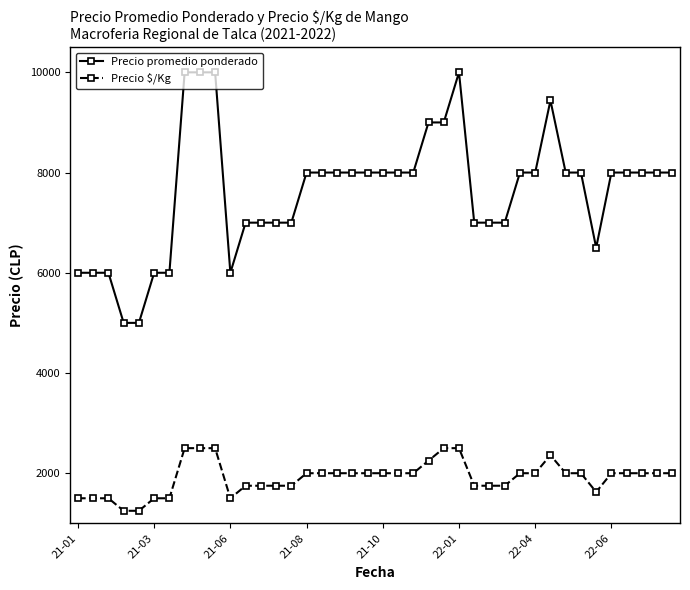

Which series has the widest spread of values?

Precio promedio ponderado